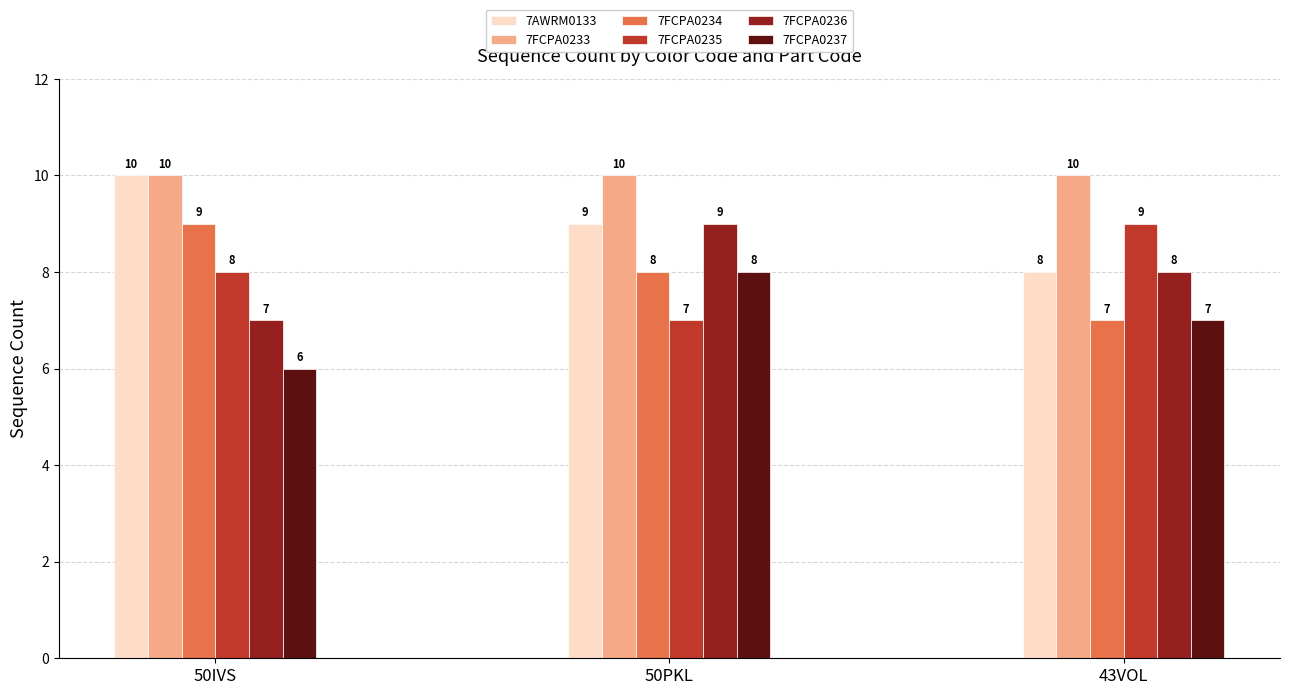

Reading right to left, transcribe all the data shown in this chart.

7AWRM0133: 8	9	10
7FCPA0233: 10	10	10
7FCPA0234: 7	8	9
7FCPA0235: 9	7	8
7FCPA0236: 8	9	7
7FCPA0237: 7	8	6